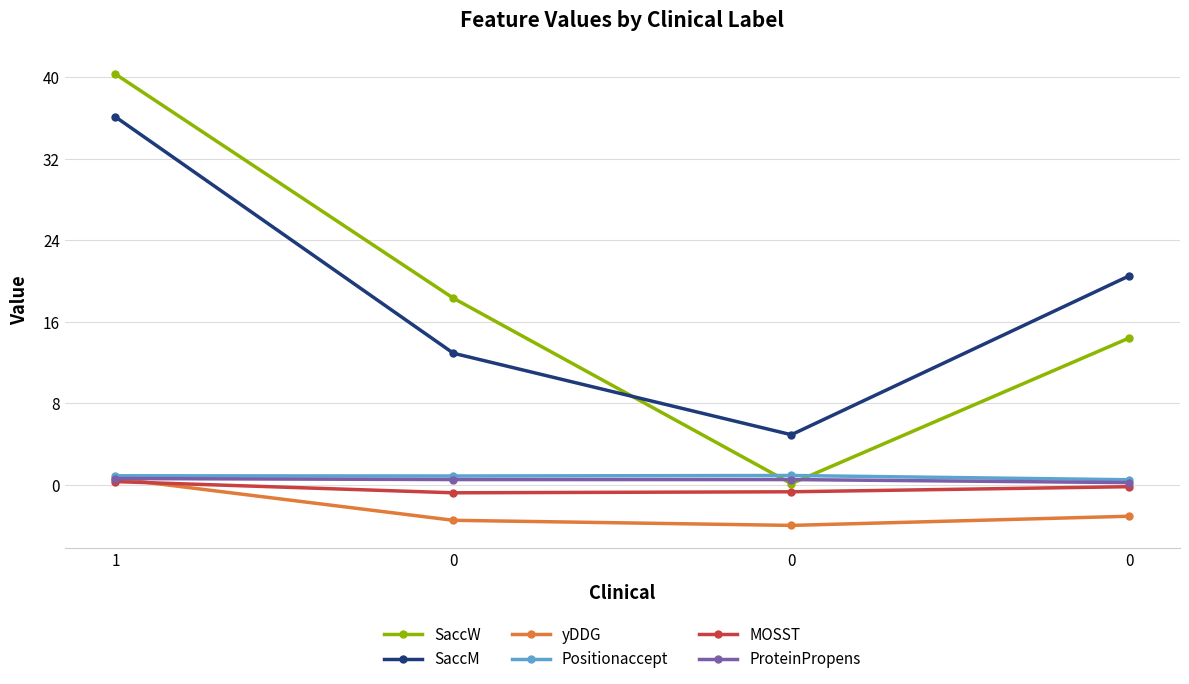

Is the value of SaccM at 0 greater than the value of yDDG at 0?

Yes